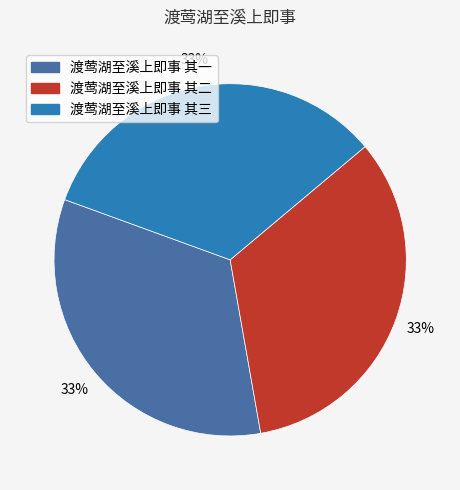

To the nearest percent, what percentage of the pie is 渡莺湖至溪上即事 其二?

33%